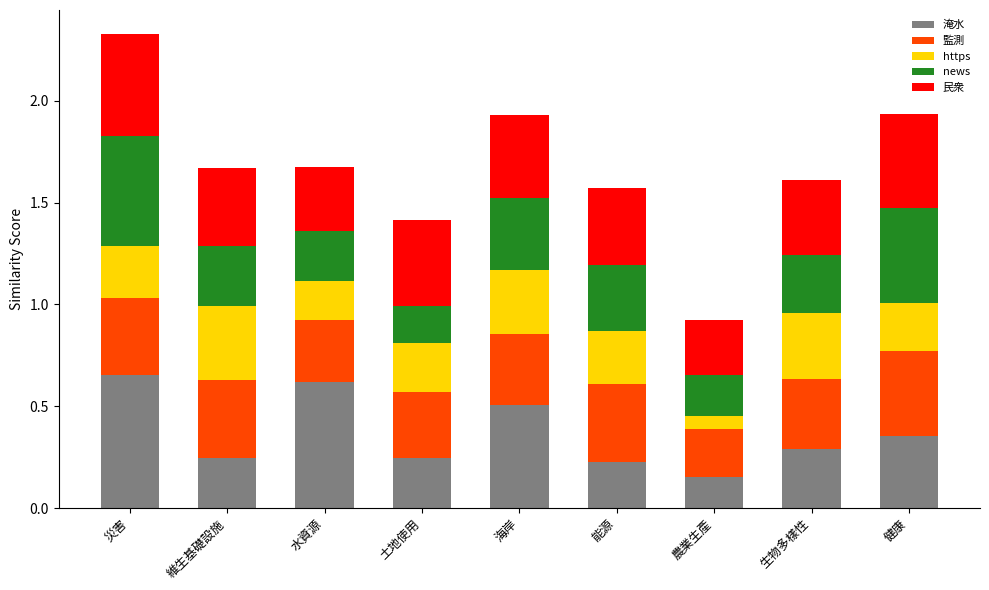

Which category has the lowest value in the 淹水 series?

農業生產